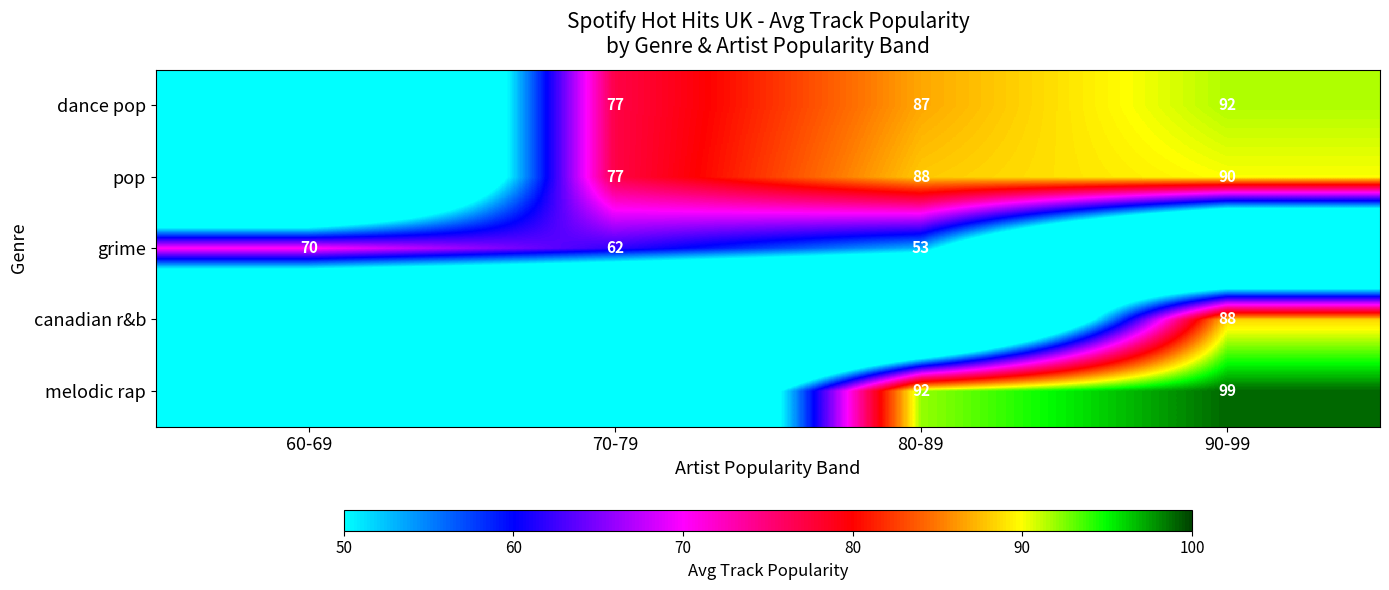

What is the difference between the dance pop values at 90-99 and 80-89?

5